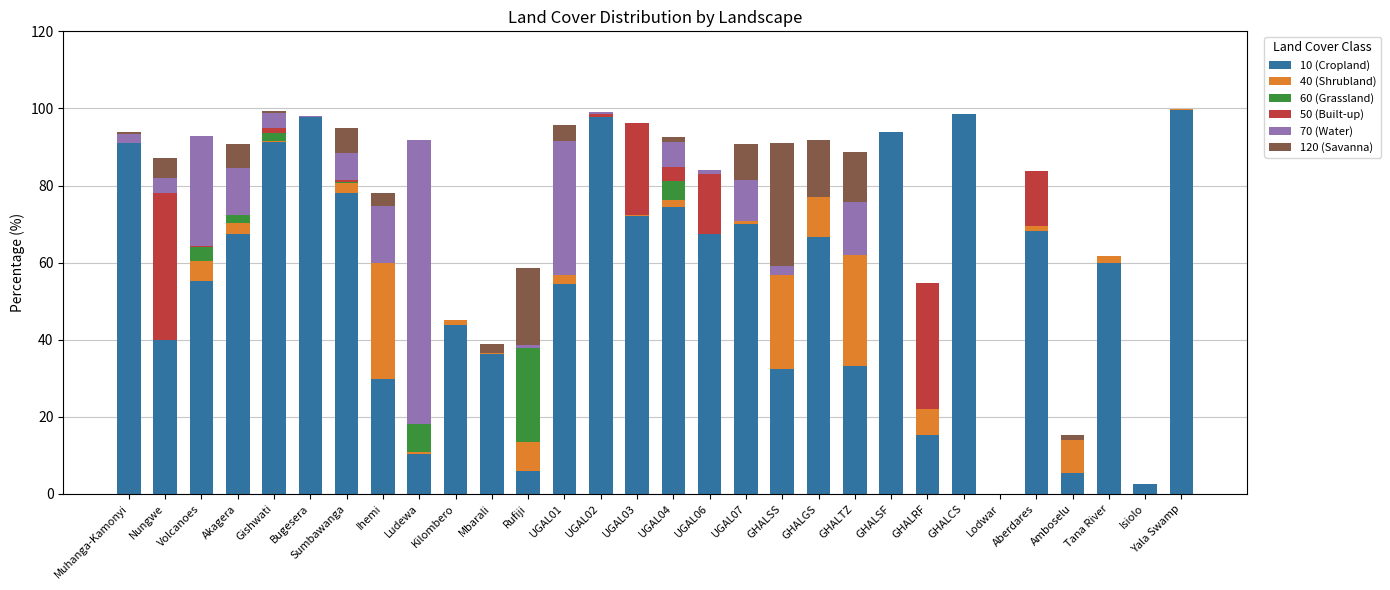

What is the highest value of the 10 (Cropland) series?

99.6